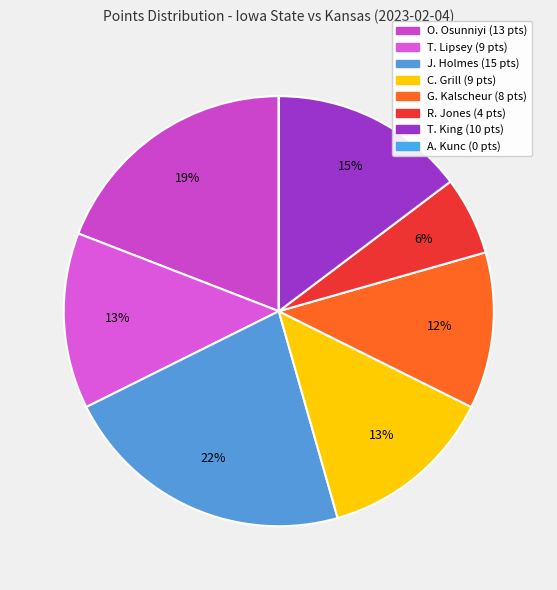

Which category has the smallest portion of the pie?

A. Kunc